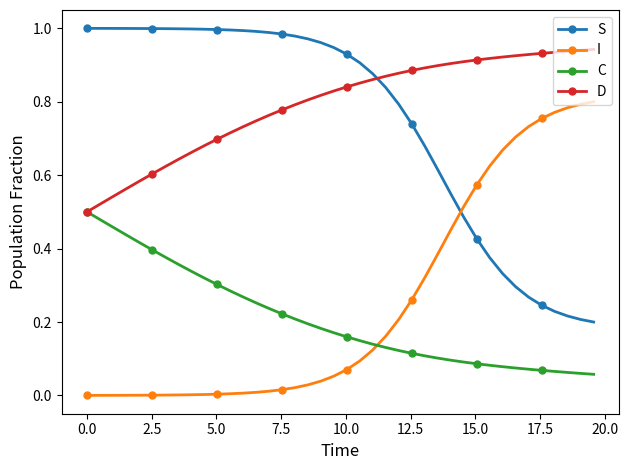

List the series in order of their peak value, highest first.

S, D, I, C